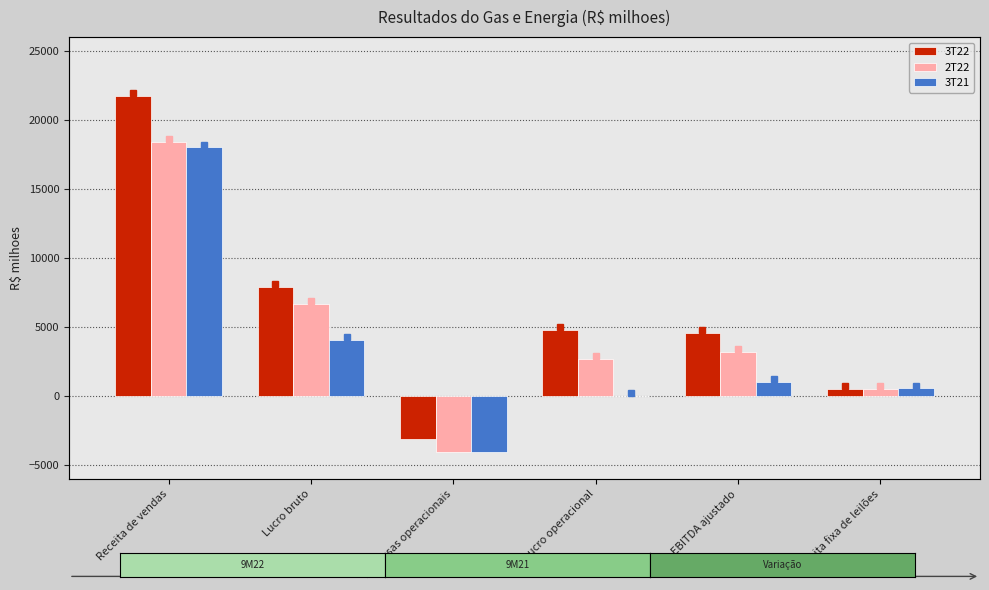

What is the highest value of the 2T22 series?

18390